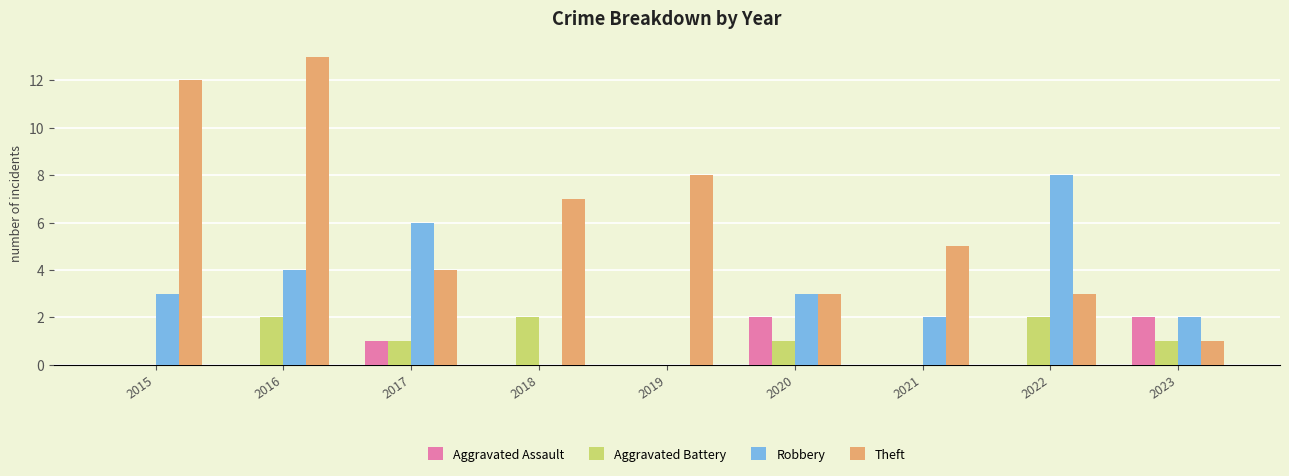

Reading right to left, transcribe all the data shown in this chart.

Aggravated Assault: 2	0	0	2	0	0	1	0	0
Aggravated Battery: 1	2	0	1	0	2	1	2	0
Robbery: 2	8	2	3	0	0	6	4	3
Theft: 1	3	5	3	8	7	4	13	12